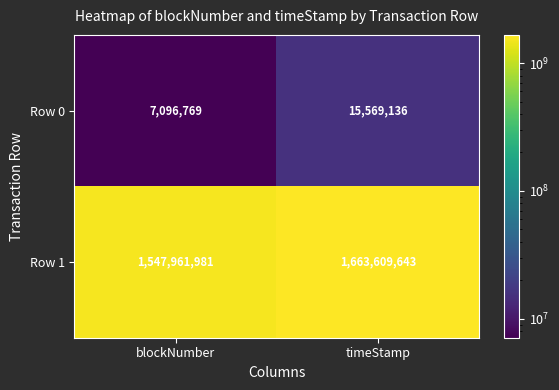

What is the sum of the Row 0 values at timeStamp and blockNumber?

22665905